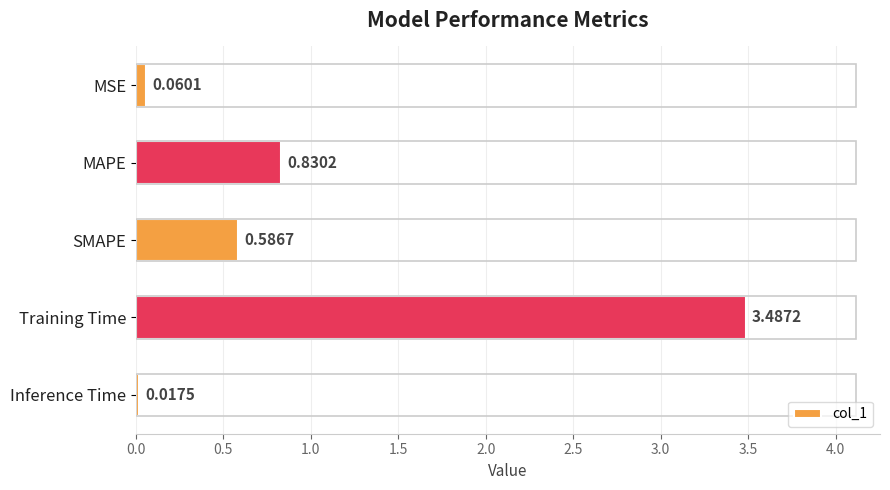

List the labels in order of value, smallest first.

Inference Time, MSE, SMAPE, MAPE, Training Time